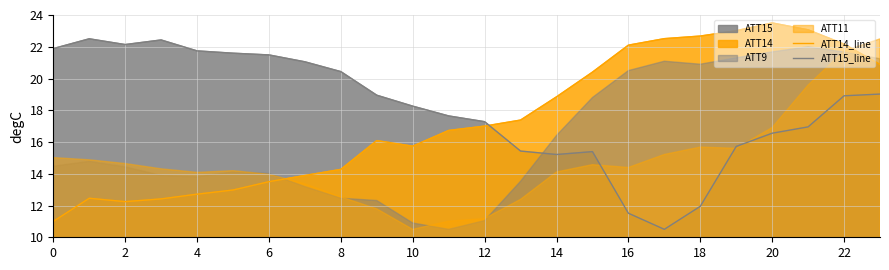

How many interior local peaks does the ATT15_line series have?

3